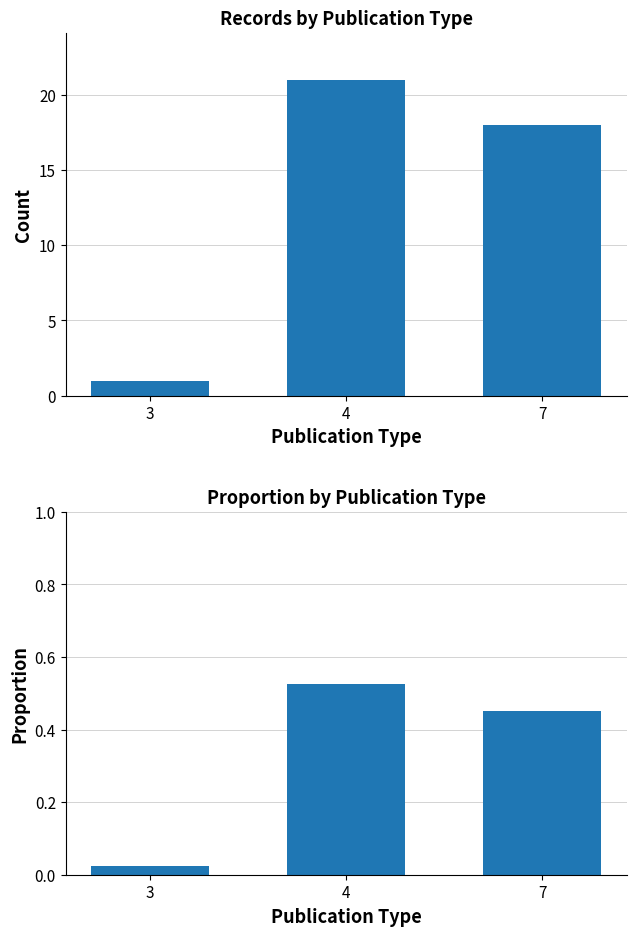

What value does the Proportion series have at 7?

0.5